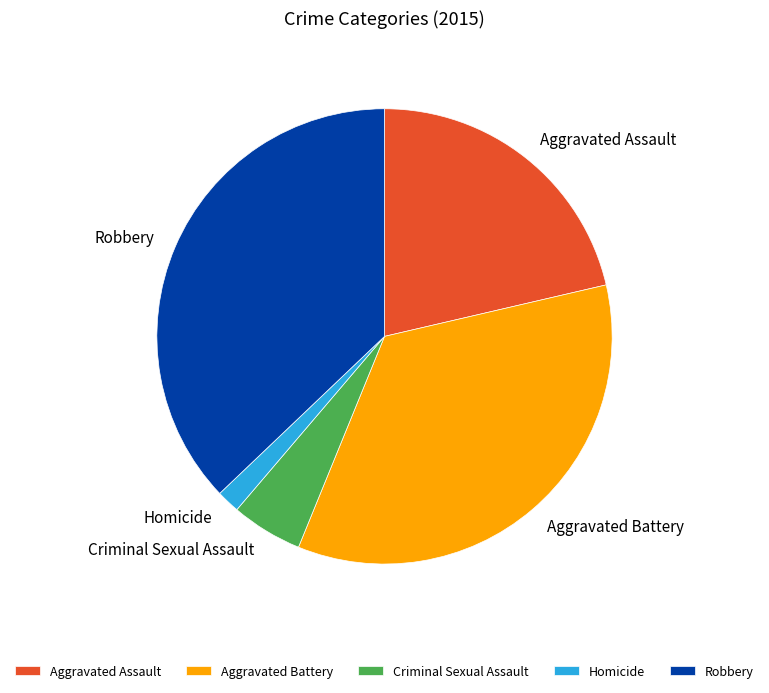

Is Homicide the majority of the pie?

No